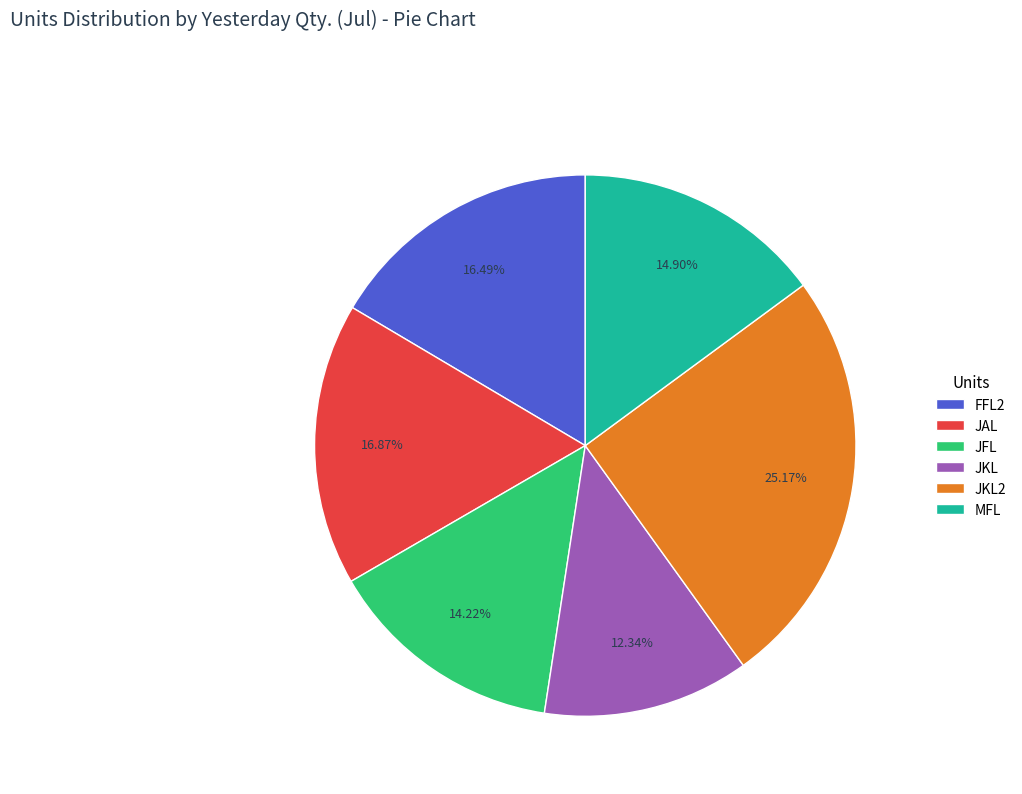

Approximately how many times larger is the value at JKL compared to JAL?

0.7